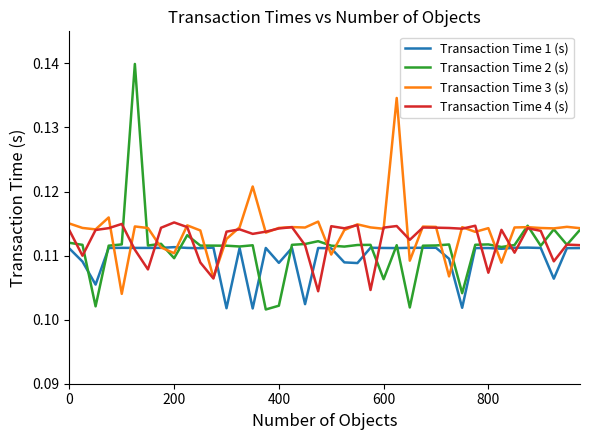

List the series in order of their peak value, highest first.

Transaction Time 2 (s), Transaction Time 3 (s), Transaction Time 4 (s), Transaction Time 1 (s)